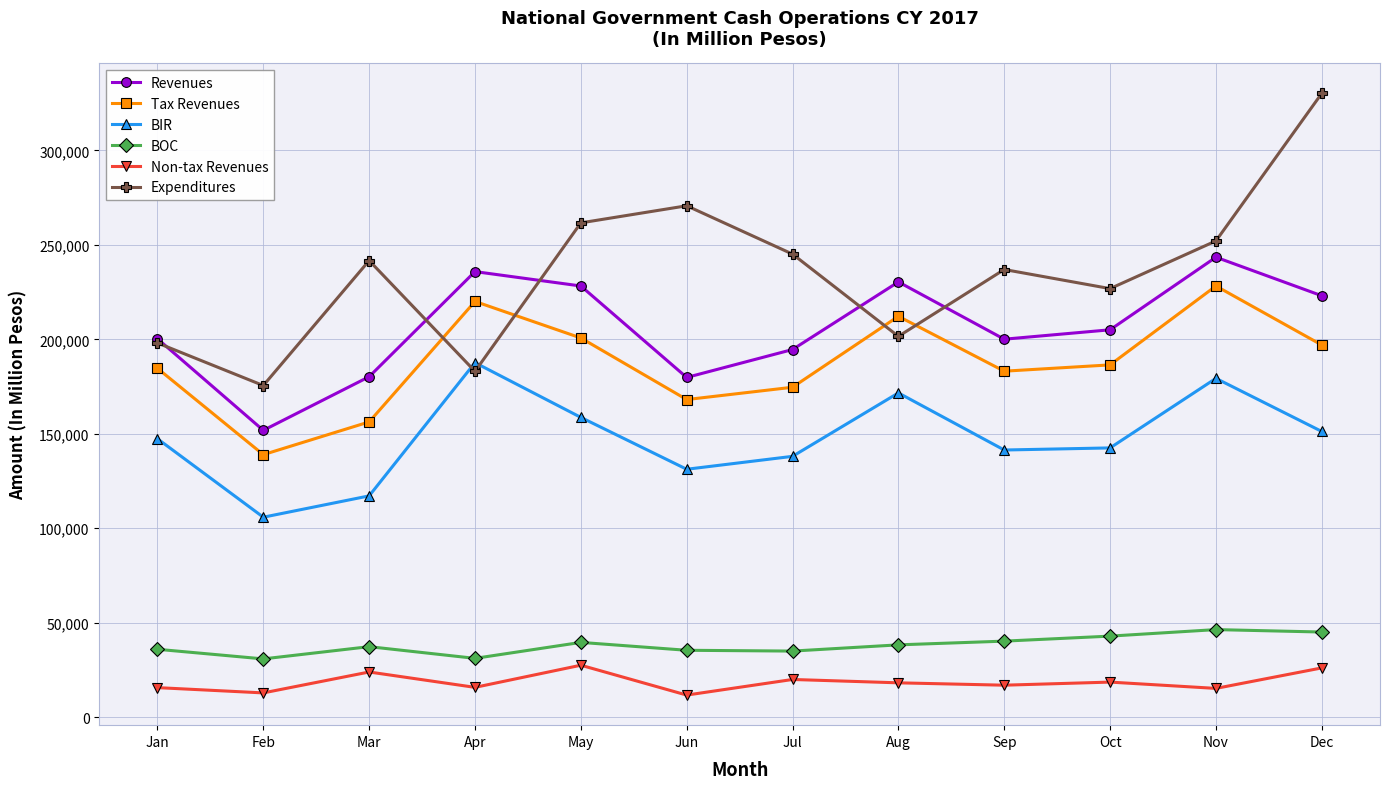

True or false: BOC and Non-tax Revenues cross at least once.

False